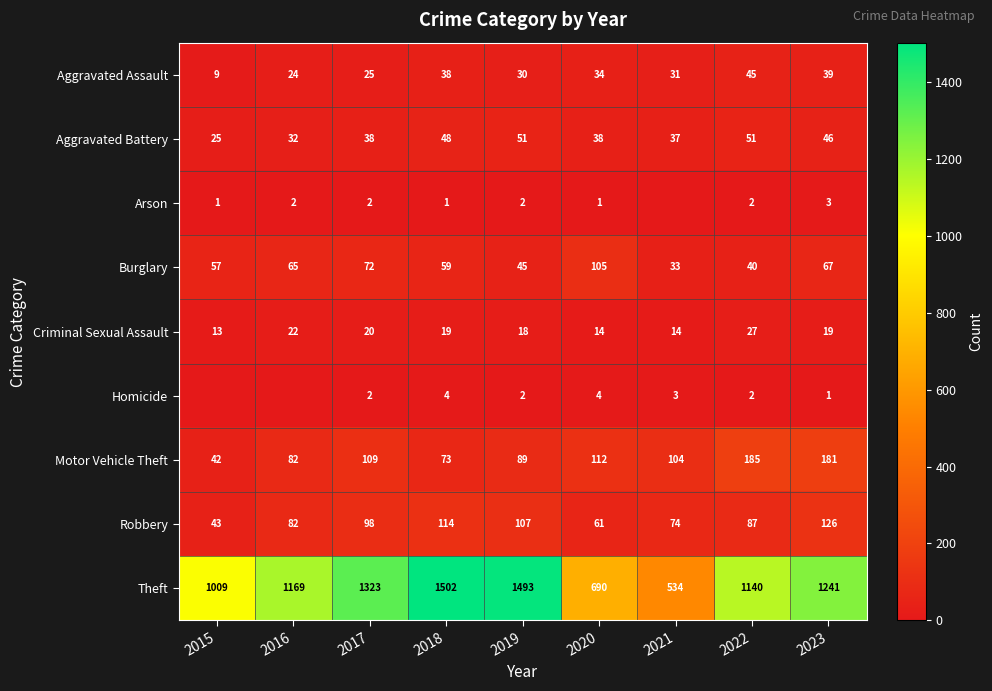

At which category is the sum across all series the highest?

2018